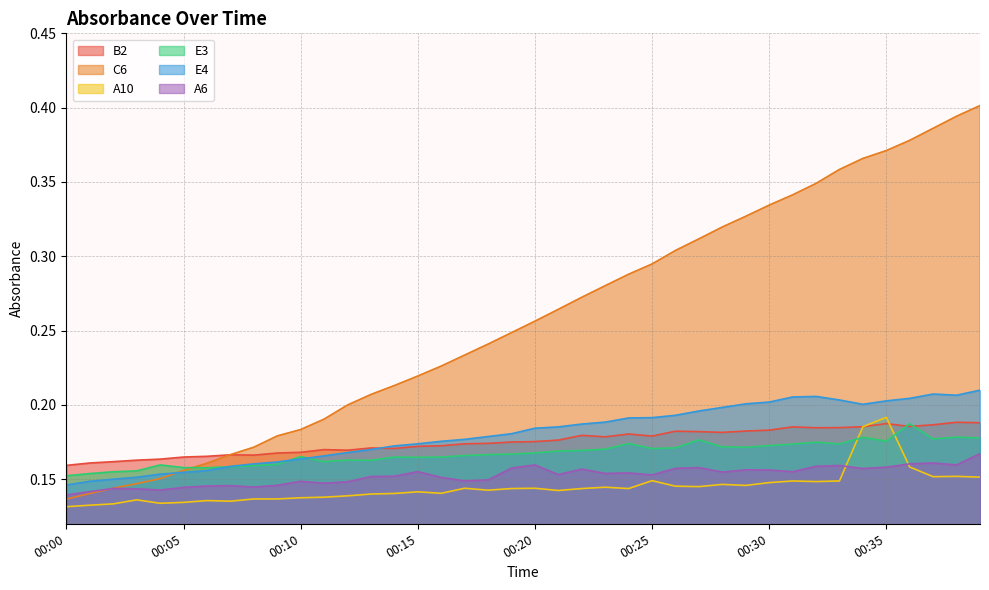

What is the value of the C6 point at the 24th from the left?

0.3